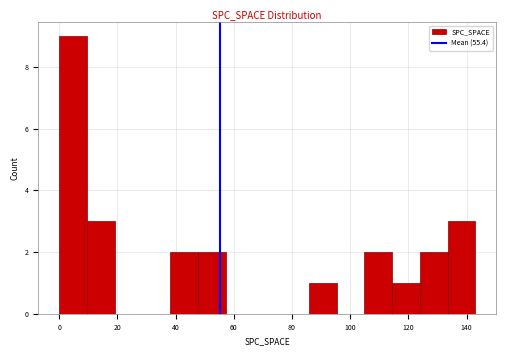

Reading left to right, list every bar in this chart as the range it spans on the x-axis followed by its height. Neither the bar edges nor the heights are printed on the chart, so give them approximately, as read against the axes.

0 to 10: 9
10 to 20: 3
20 to 28: 0
28 to 38: 0
38 to 48: 2
48 to 58: 2
58 to 66: 0
66 to 76: 0
76 to 86: 0
86 to 96: 1
96 to 104: 0
104 to 114: 2
114 to 124: 1
124 to 134: 2
134 to 144: 3